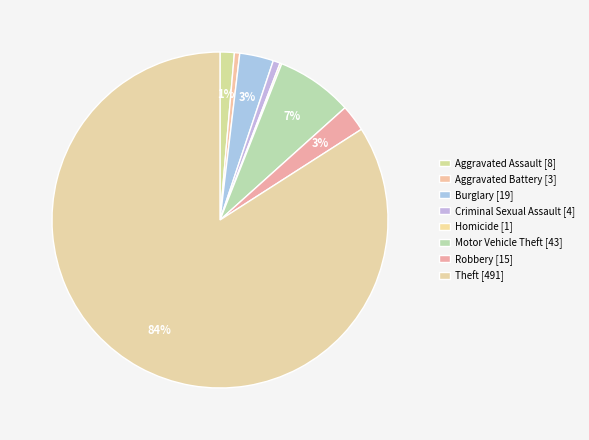

What is the change in value from Burglary to Robbery?

-4